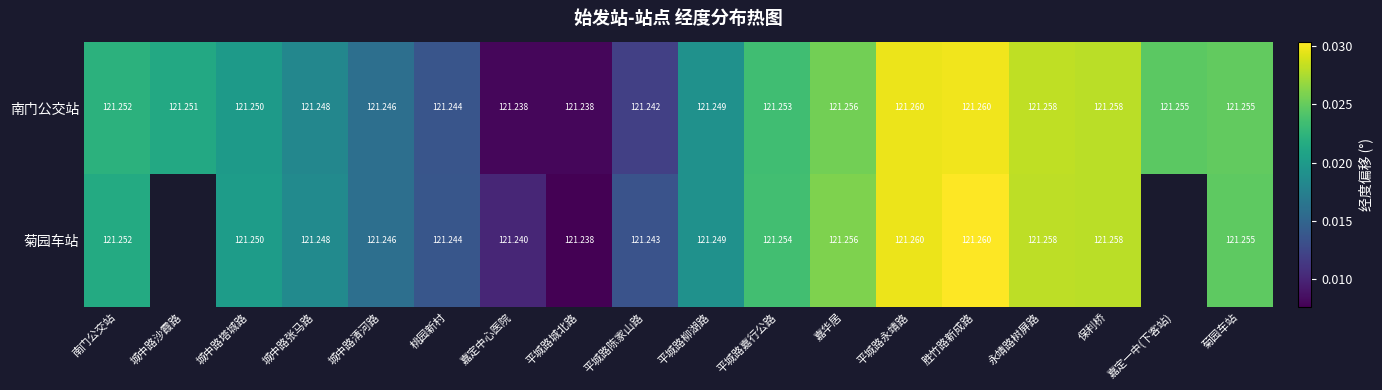

Count the number of data series in this chart.

2